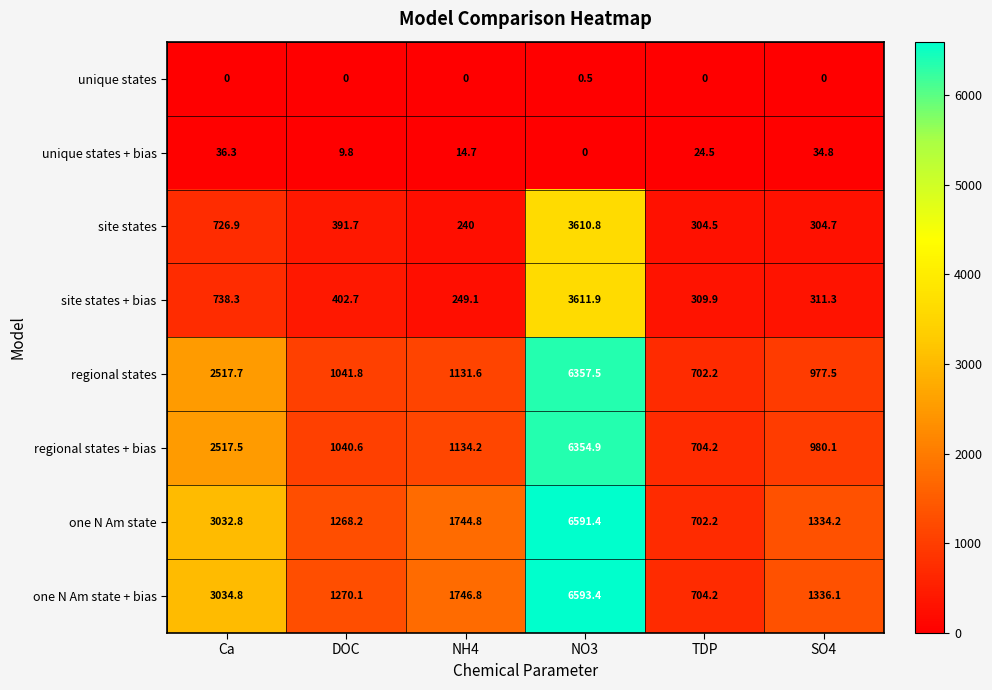

Between TDP and SO4, which series saw the biggest shift?

one N Am state